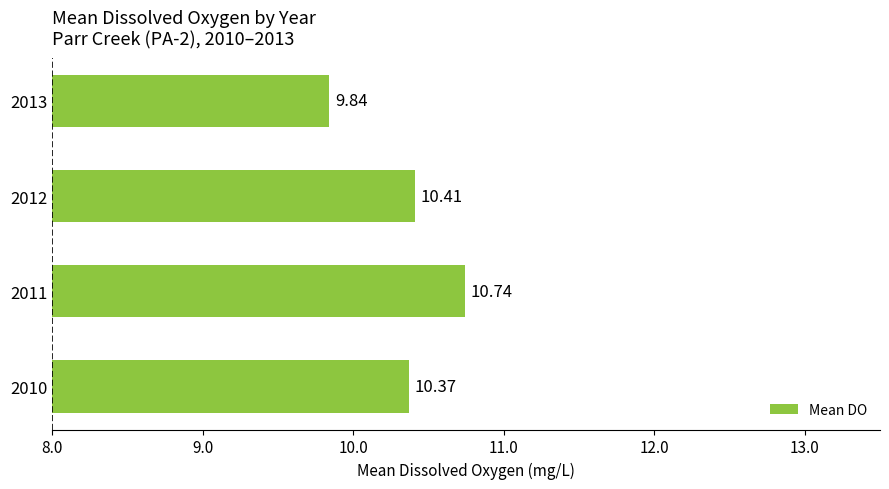

What is the sum of all values?

41.4